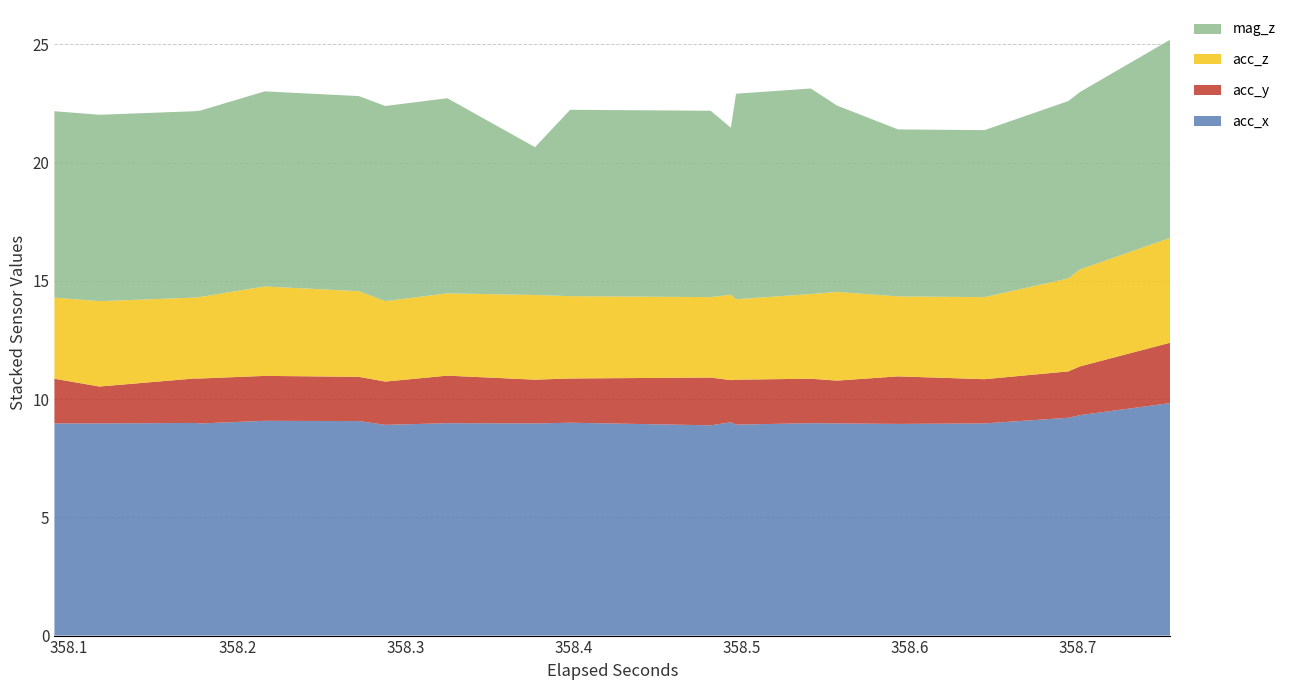

What is the minimum value for acc_x?

8.9